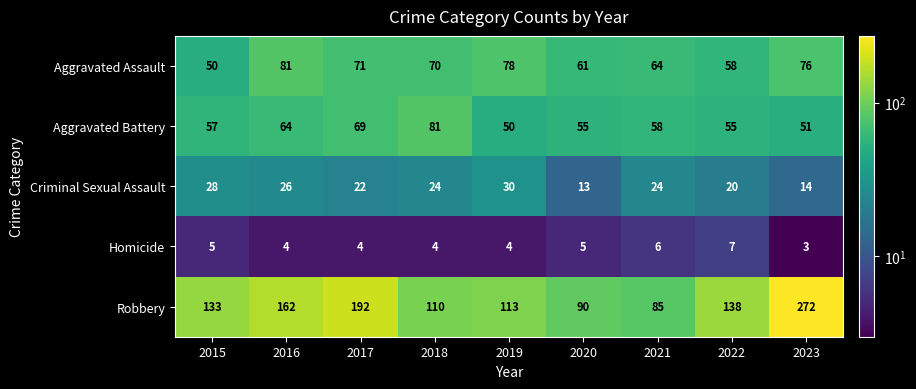

The Aggravated Assault series shows 78 at 2019. True or false?

True